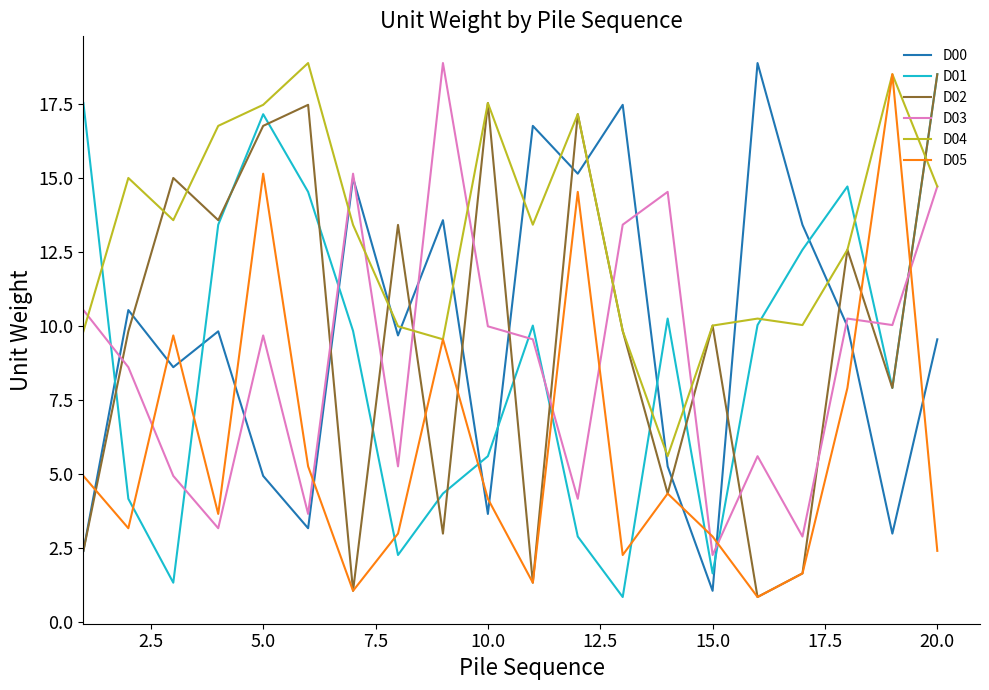

True or false: D04 and D00 cross at least once.

True